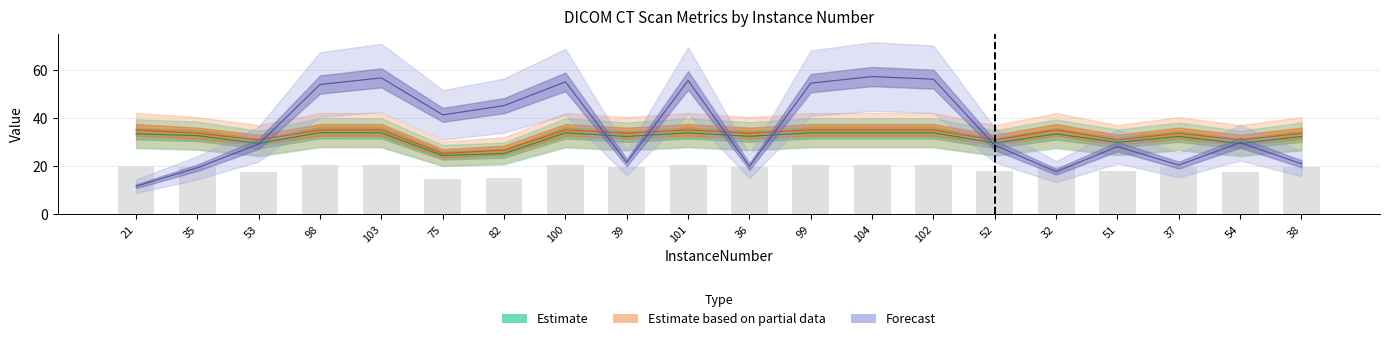

Which label corresponds to the largest value in the chart?

104